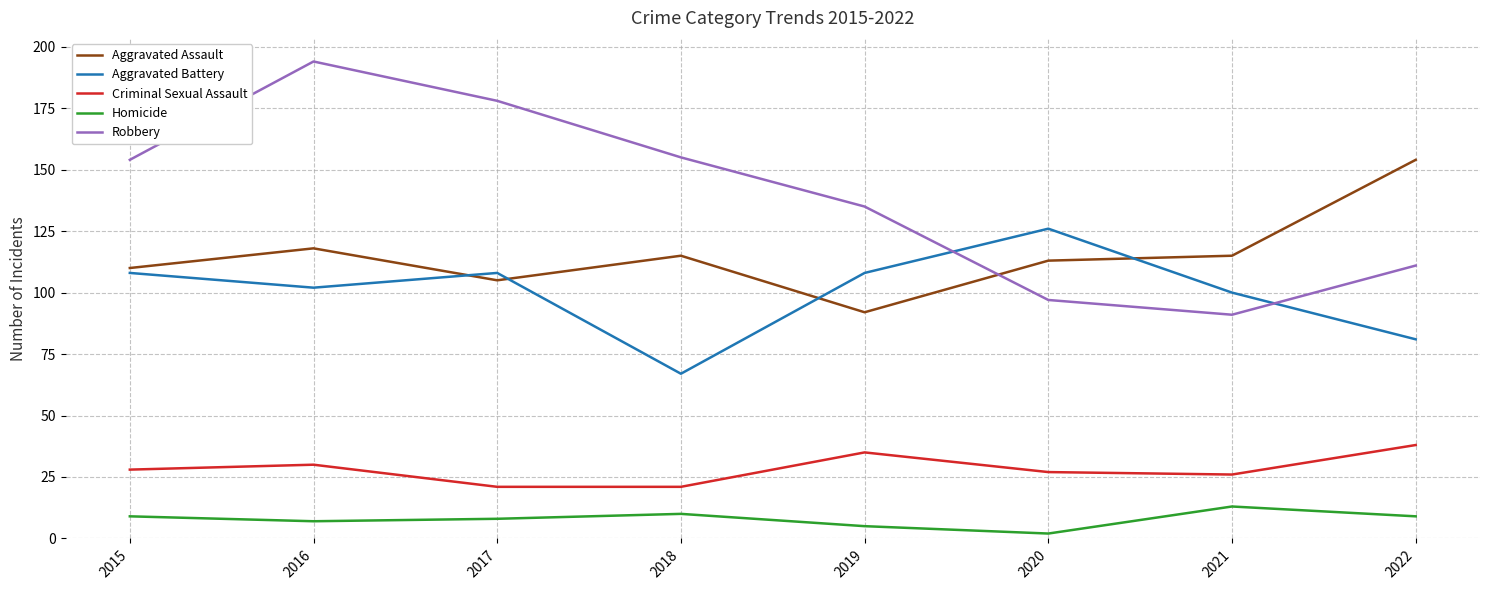

List the series in order of their peak value, highest first.

Robbery, Aggravated Assault, Aggravated Battery, Criminal Sexual Assault, Homicide